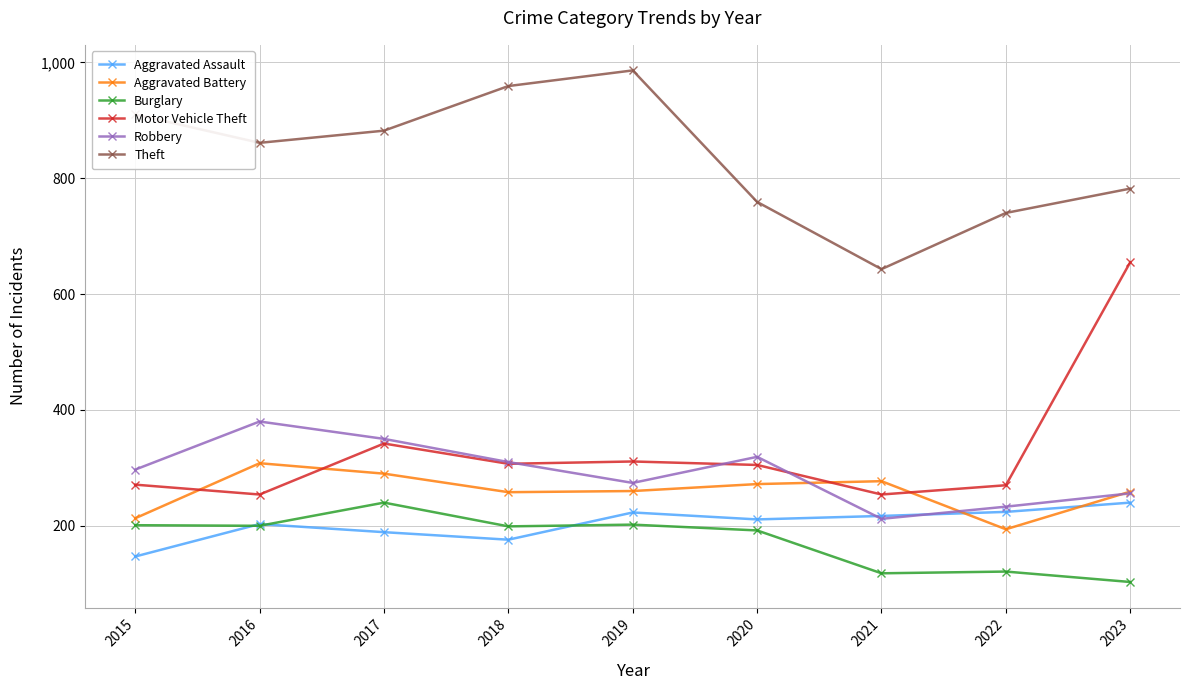

The value of Aggravated Assault at 2020 is 62. True or false?

False